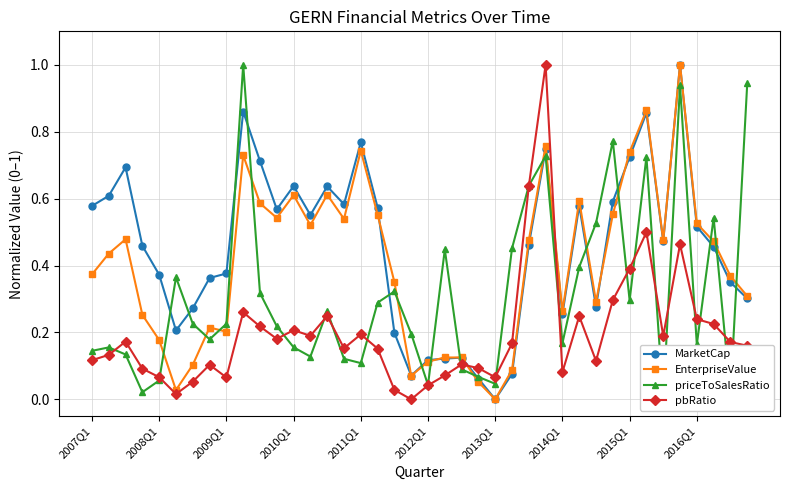

At 17, list the series in order from largest to smallest.

MarketCap, EnterpriseValue, priceToSalesRatio, pbRatio